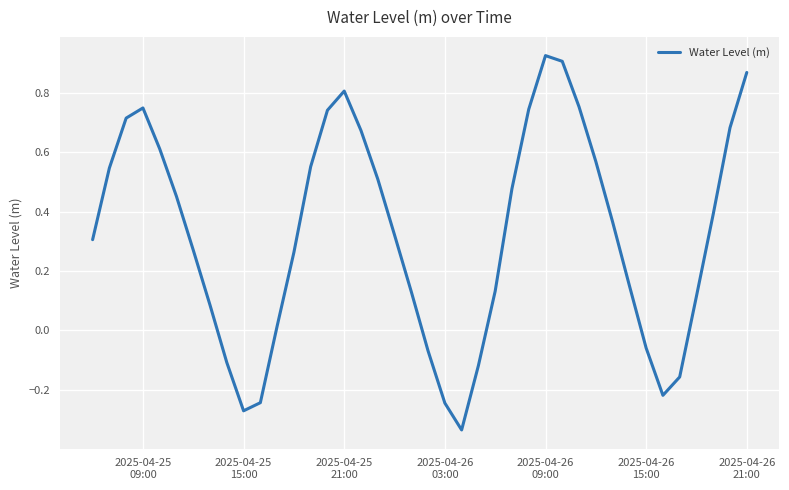

What is the sum of all values?

13.0